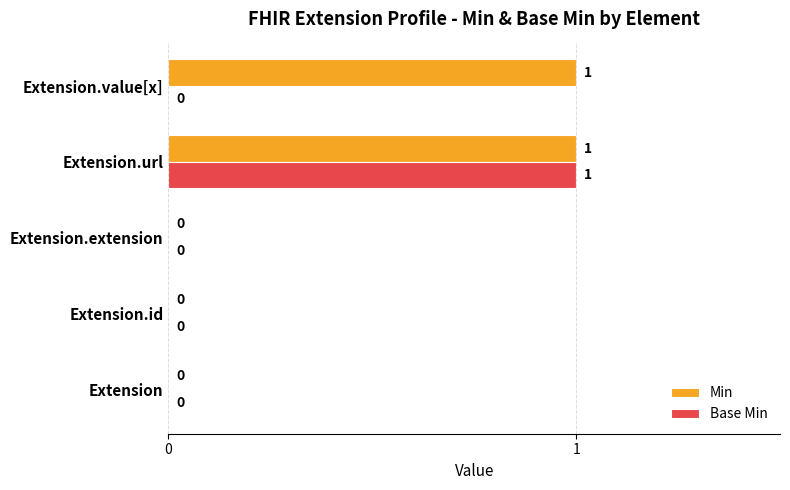

Which series changed the most between Extension.id and Extension.value[x]?

Min